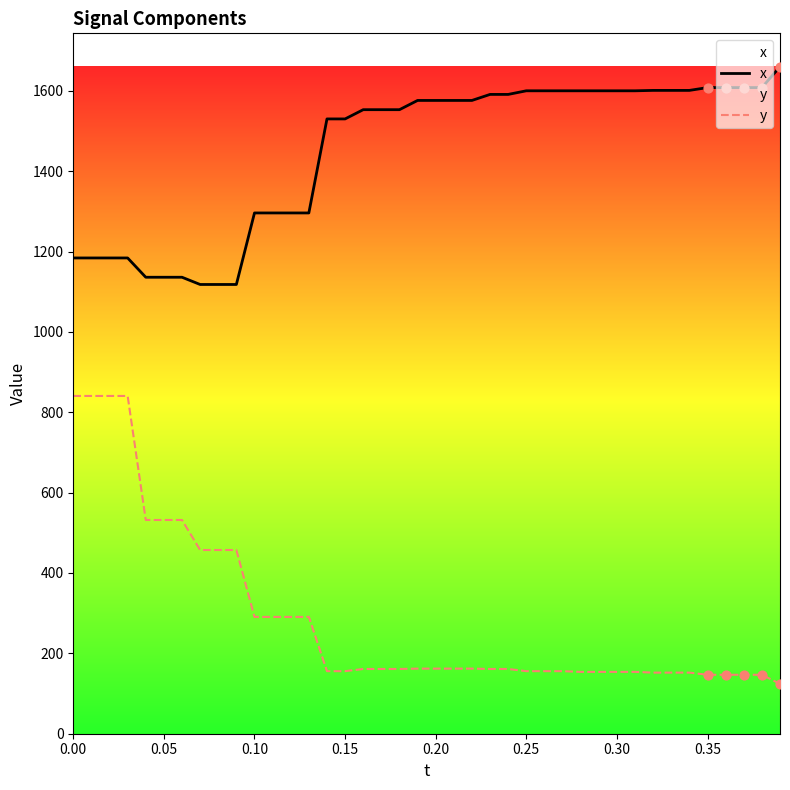

Which series has the largest total across all categories?

x